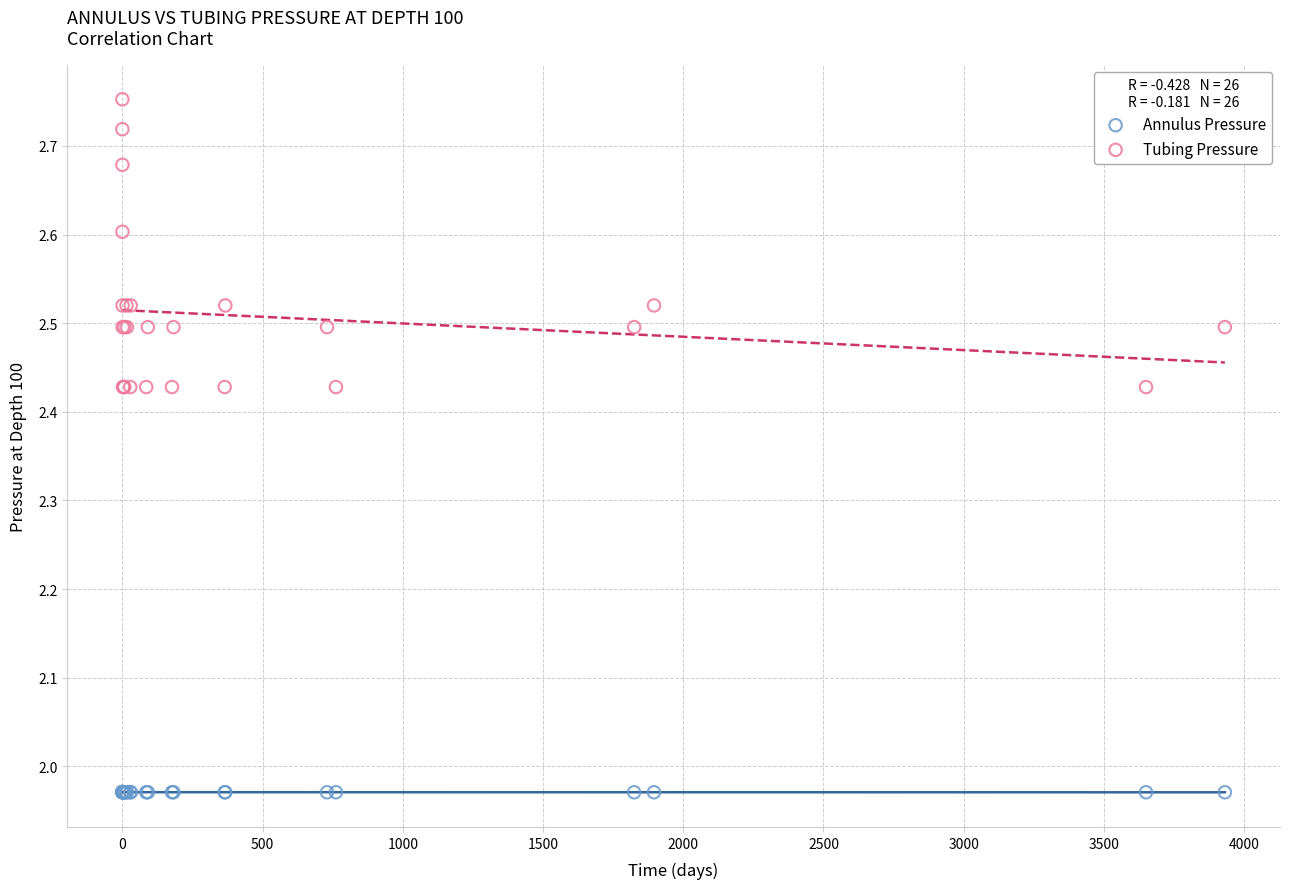

Which series reaches the maximum Y coordinate?

Tubing Pressure